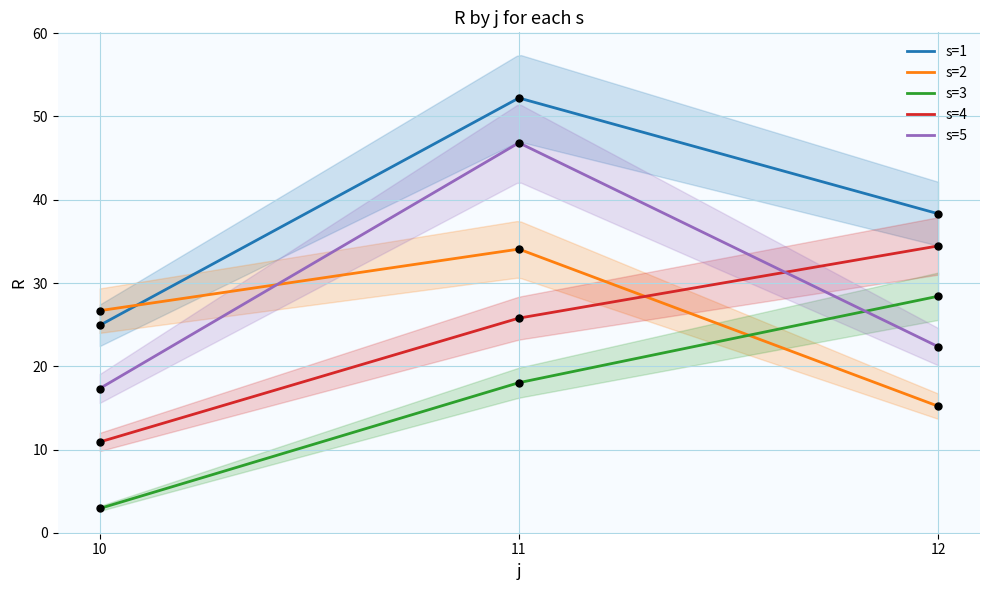

Which series contains the lowest Y value?

s=3